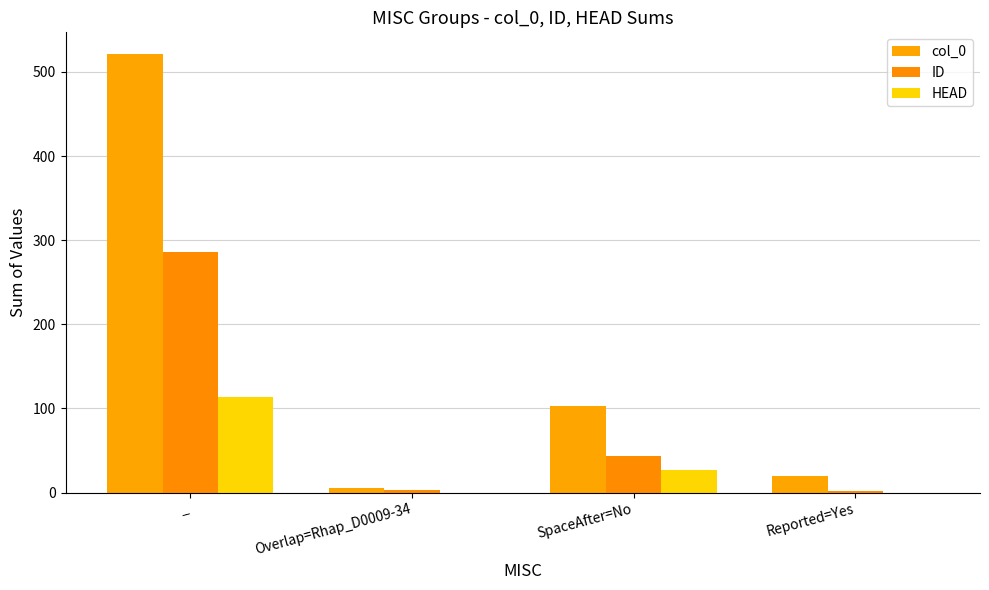

At how many categories does at least one series exceed 65?

2